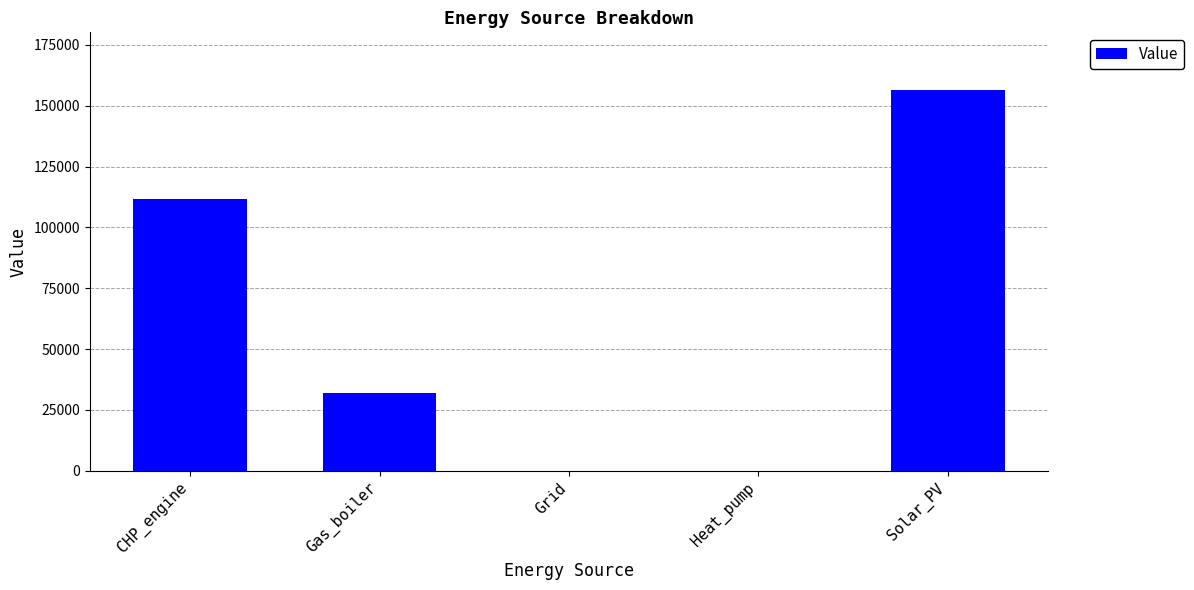

Read the value at Solar_PV.

156682.3